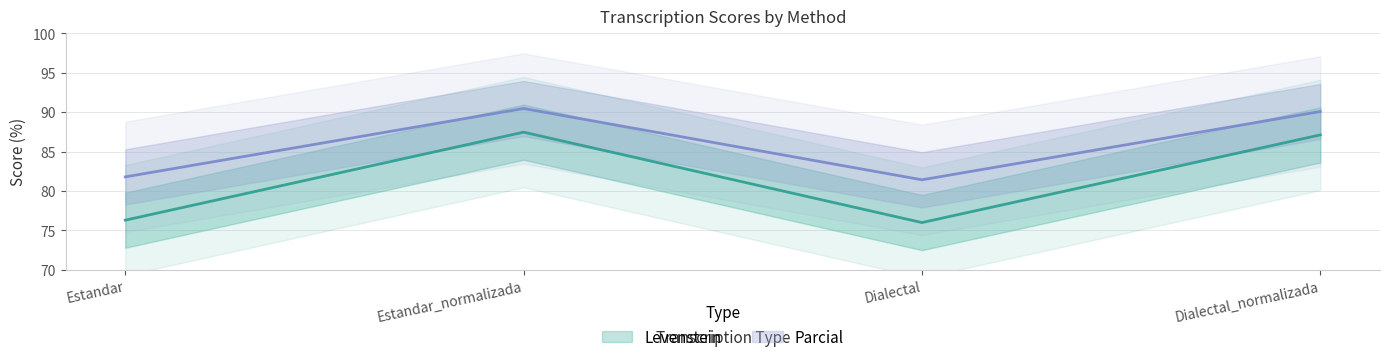

At which category does the chart reach its peak across all series?

Estandar_normalizada